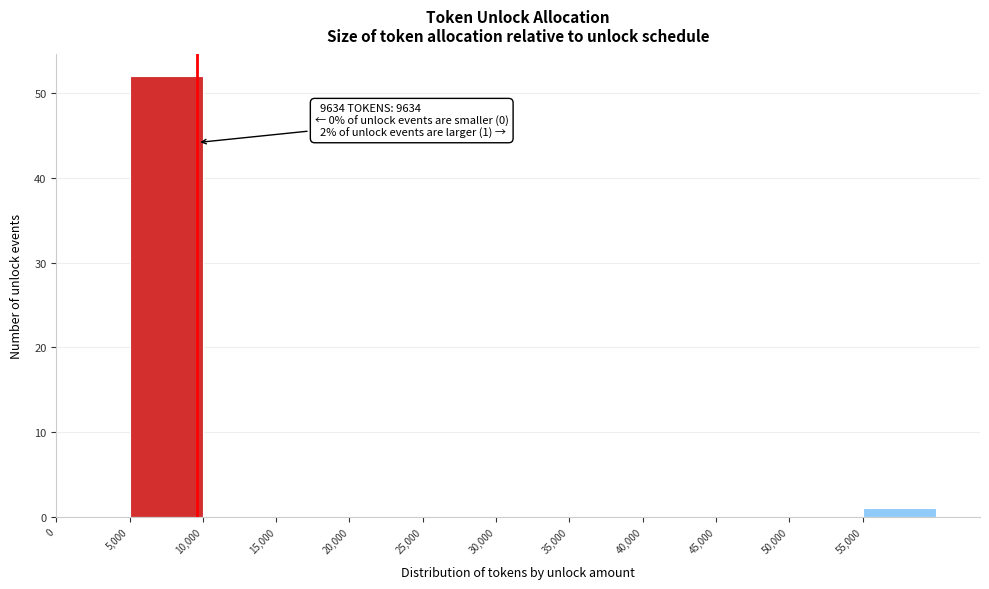

Over which range of the x-axis is the bar tallest?

5000 to 10000